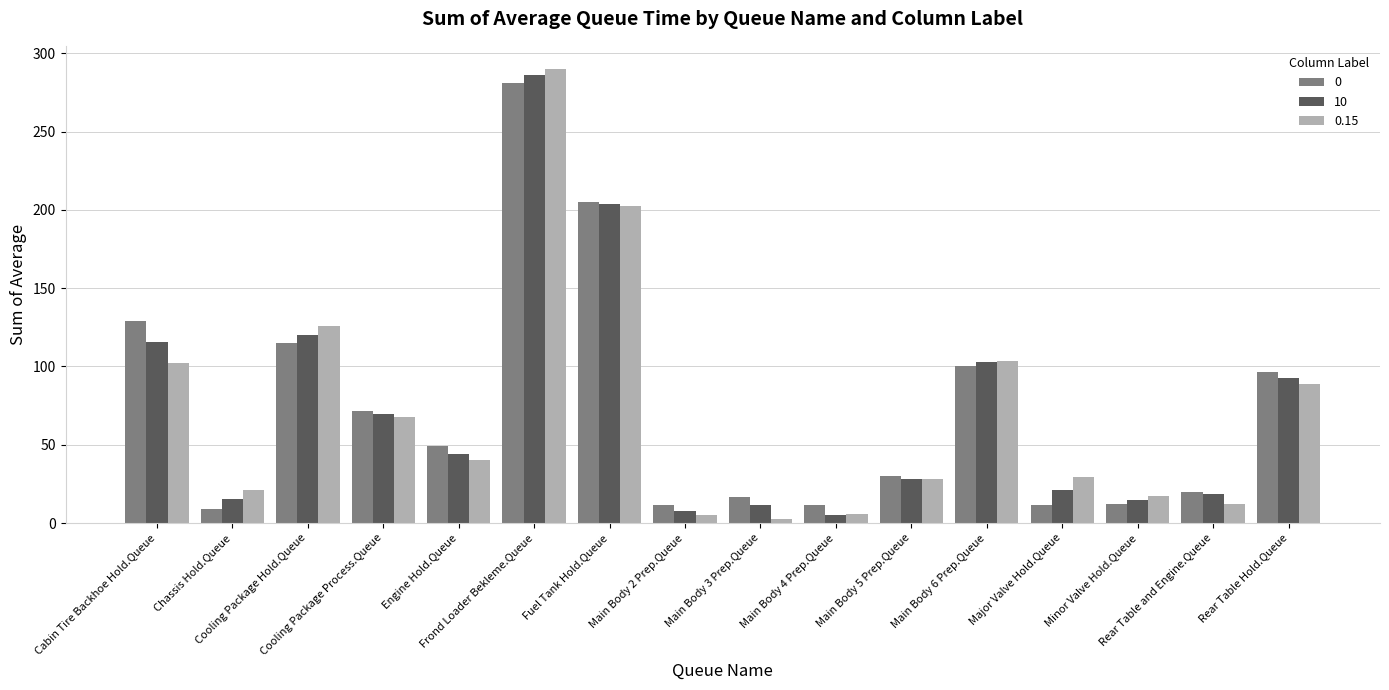

At which label is 0 closest to 145?

Cabin Tire Backhoe Hold.Queue